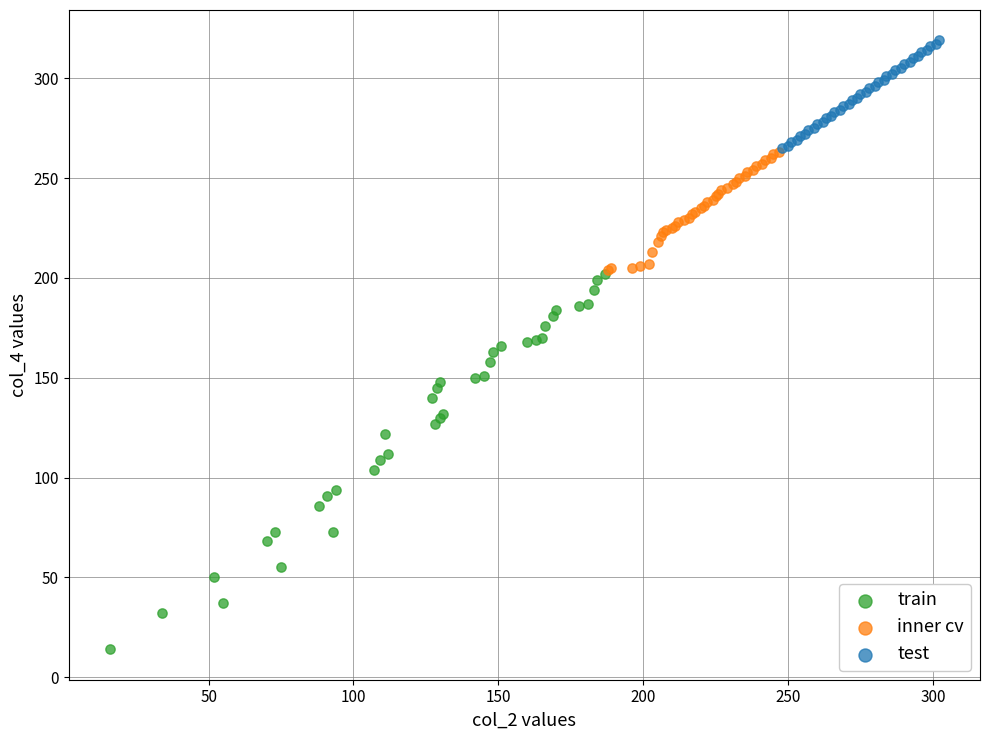

Which series reaches the maximum Y coordinate?

test